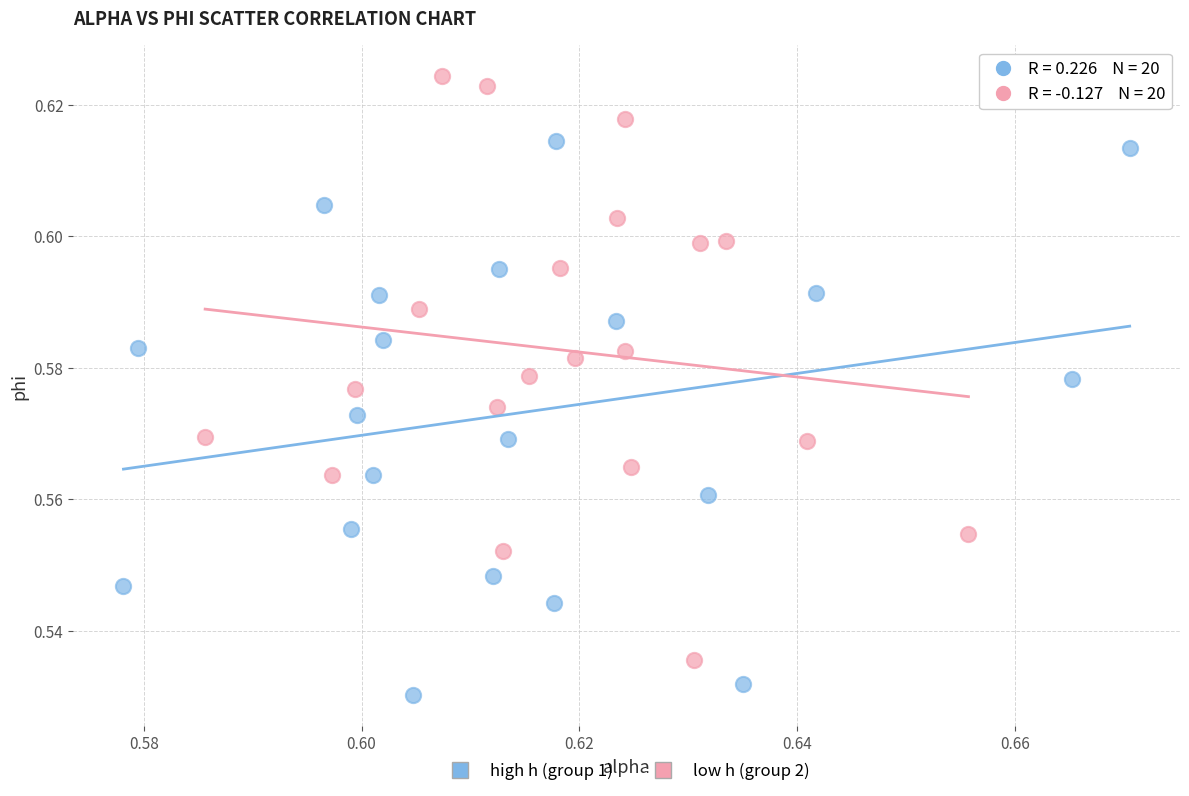

Which series reaches the maximum Y coordinate?

low h (group 2)